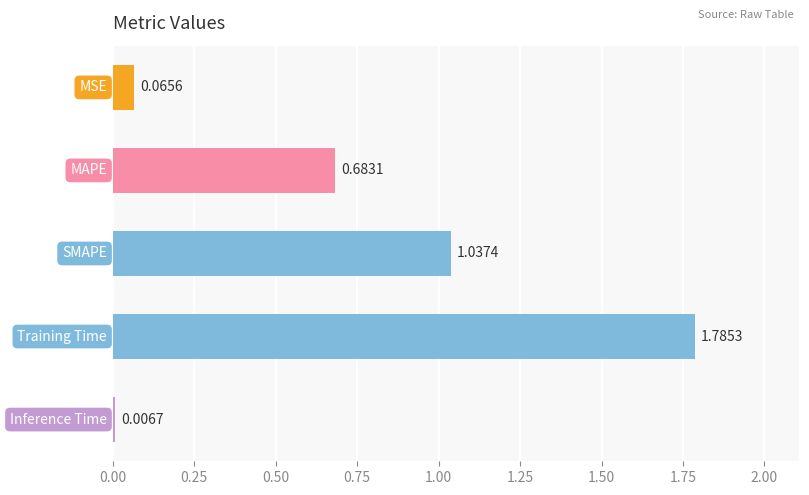

Are the bars horizontal?

Yes